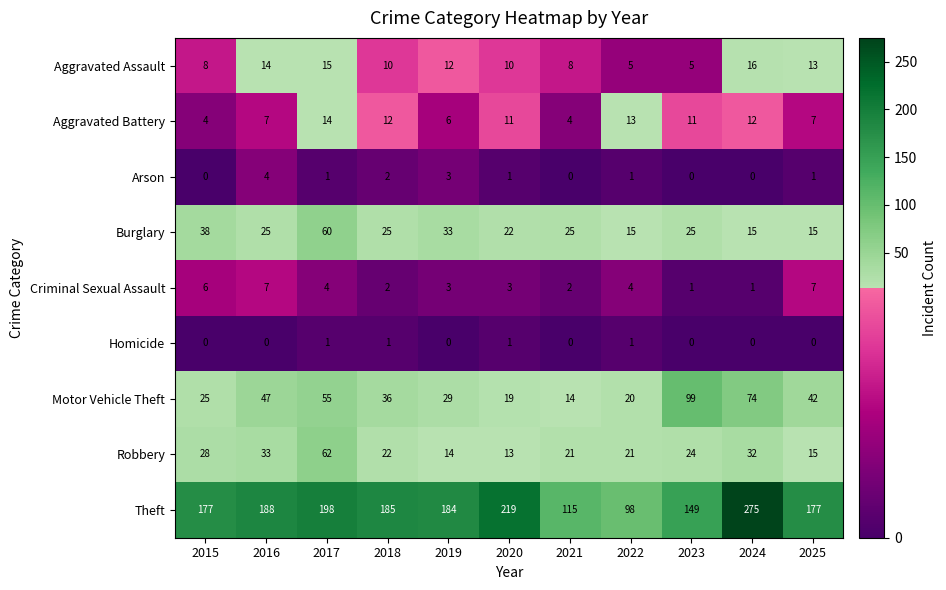

At which label does Burglary first exceed 25?

2015